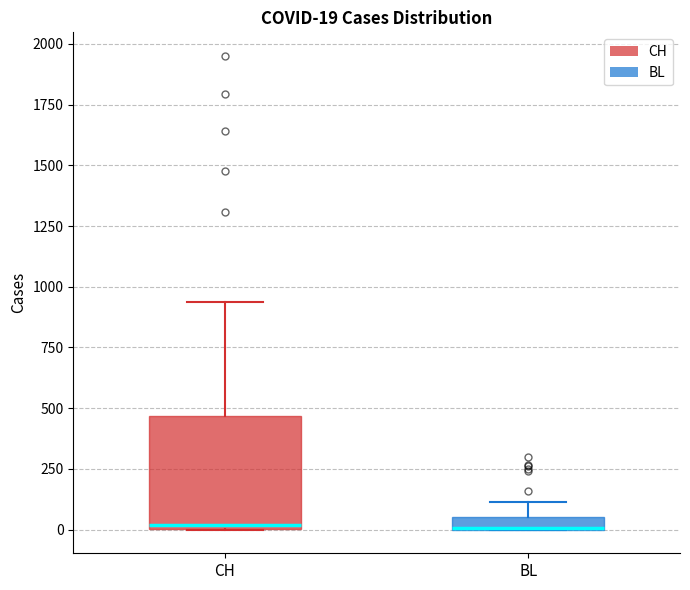

Which box is the tallest, from its lower edge to its upper edge?

CH